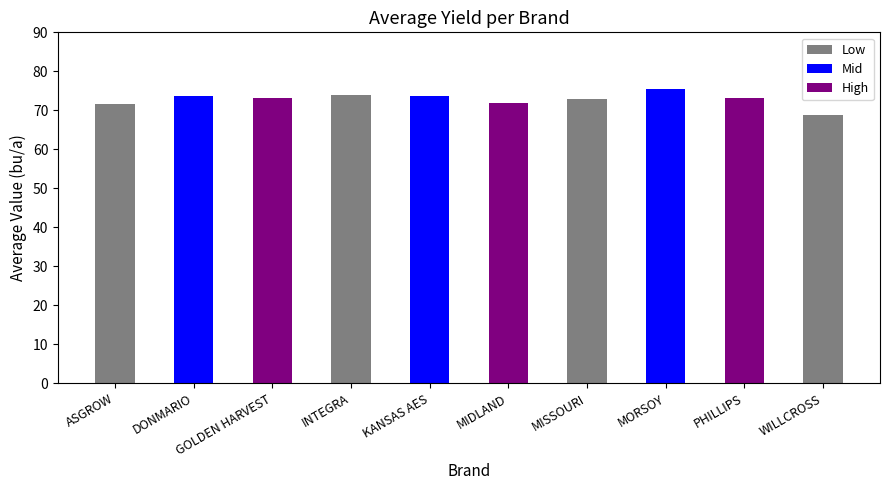

What is the sum of the values at GOLDEN HARVEST and ASGROW?

144.7